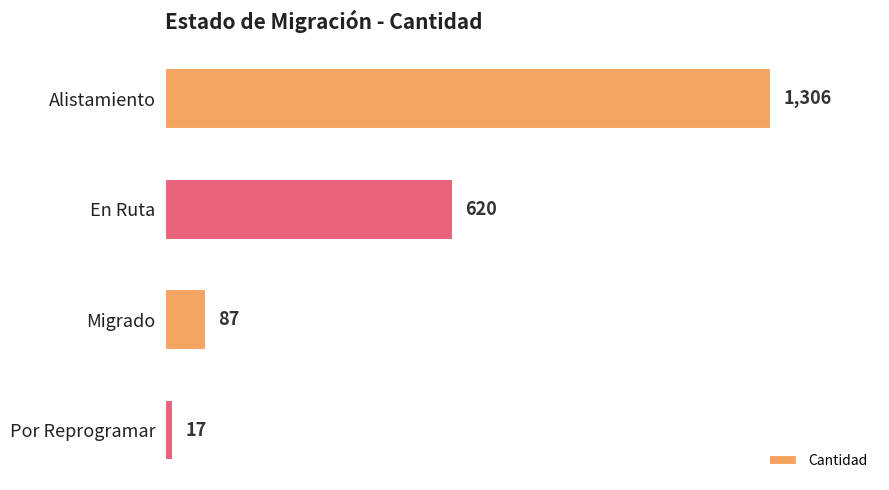

The chart shows a value of 2189 at Alistamiento. True or false?

False